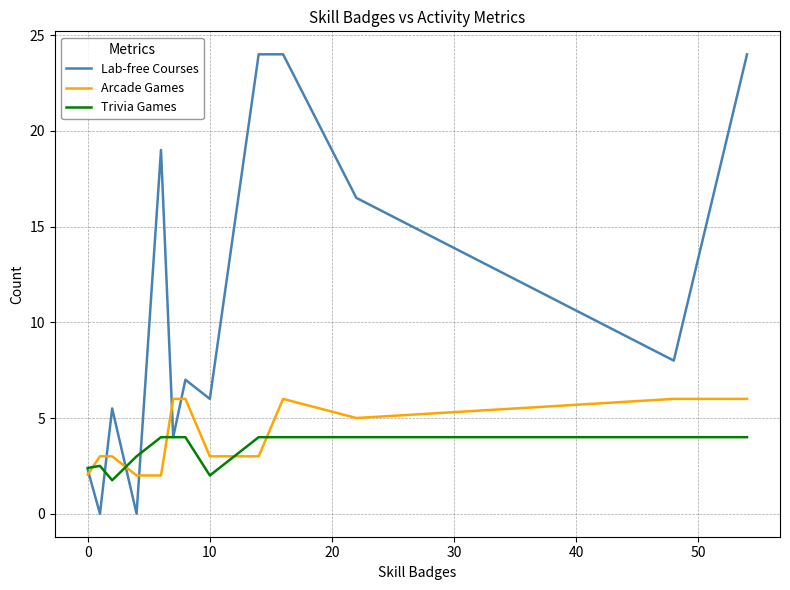

List the series in order of their peak value, highest first.

Lab-free Courses, Arcade Games, Trivia Games